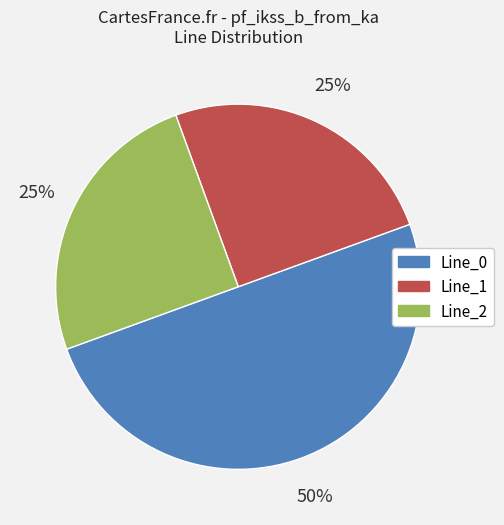

The Line_0 slice represents 64% of the pie. True or false?

False